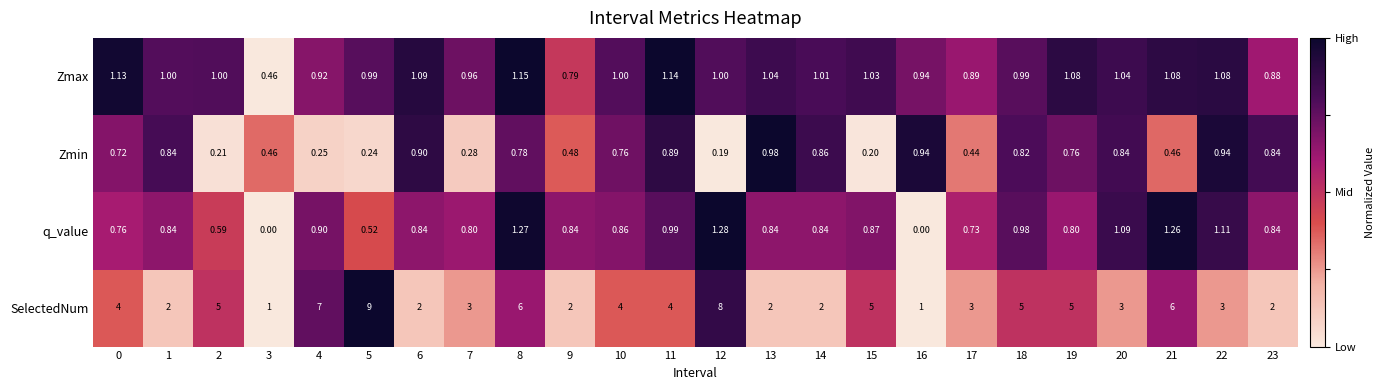

Which series has the largest range (max minus min)?

SelectedNum